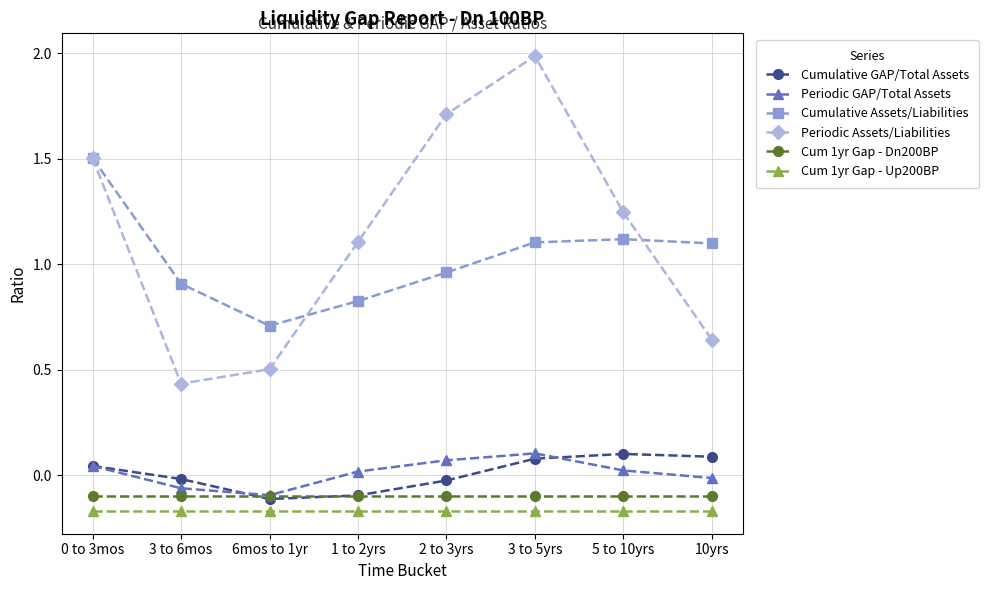

Which series has the largest range (max minus min)?

Periodic Assets/Liabilities